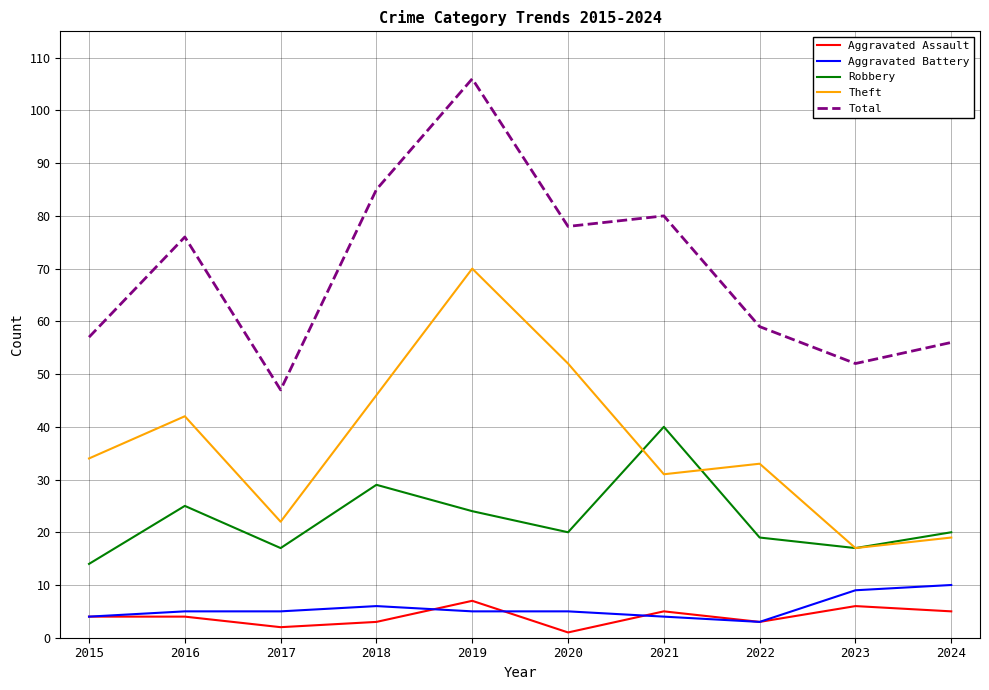

At which category is the sum across all series the highest?

2019